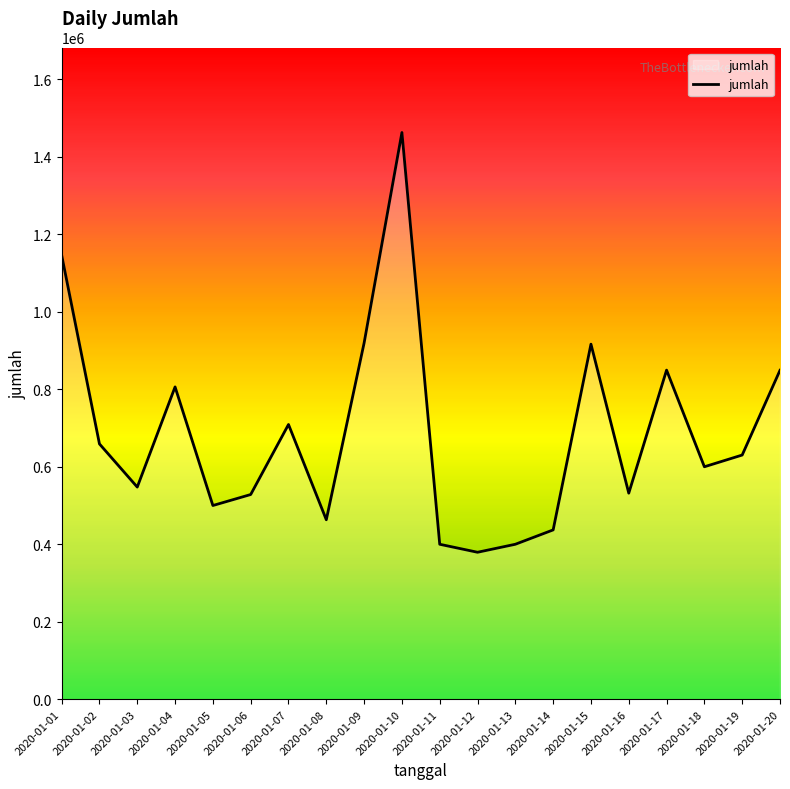

Where is the first local maximum?

2020-01-04